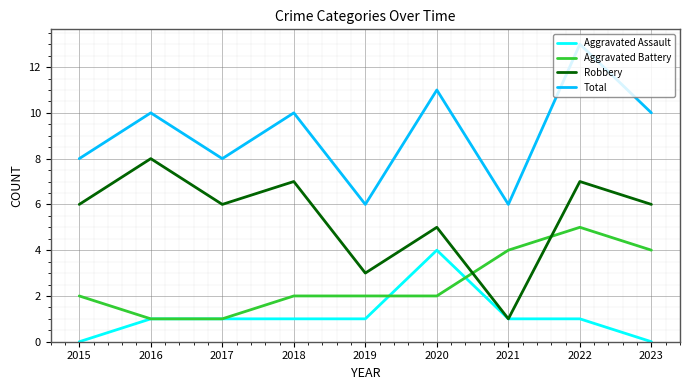

How many lines are shown in the chart?

4